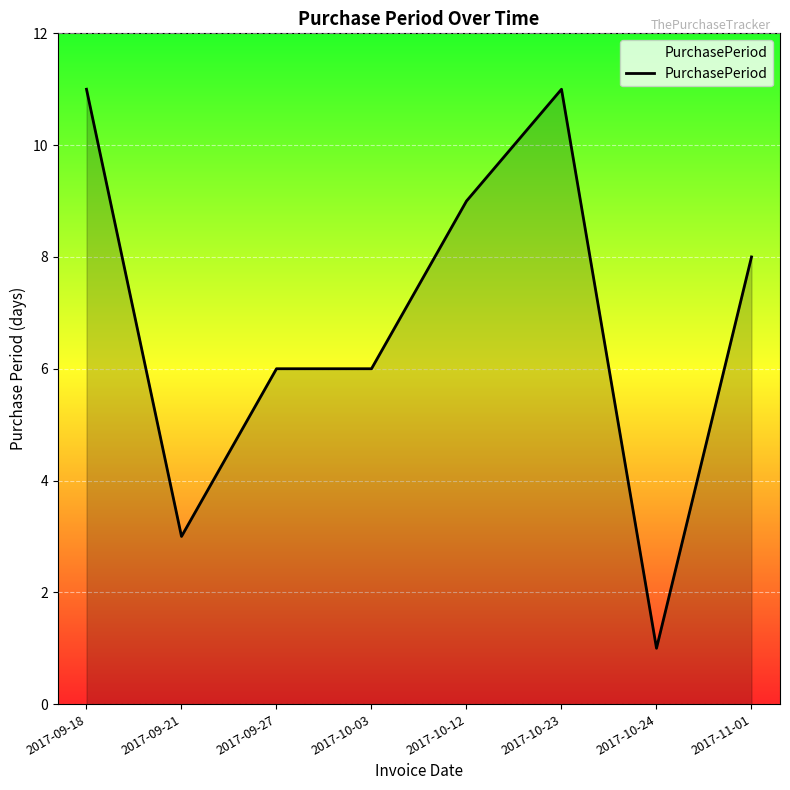

The value at 2017-10-24 is 1. True or false?

True